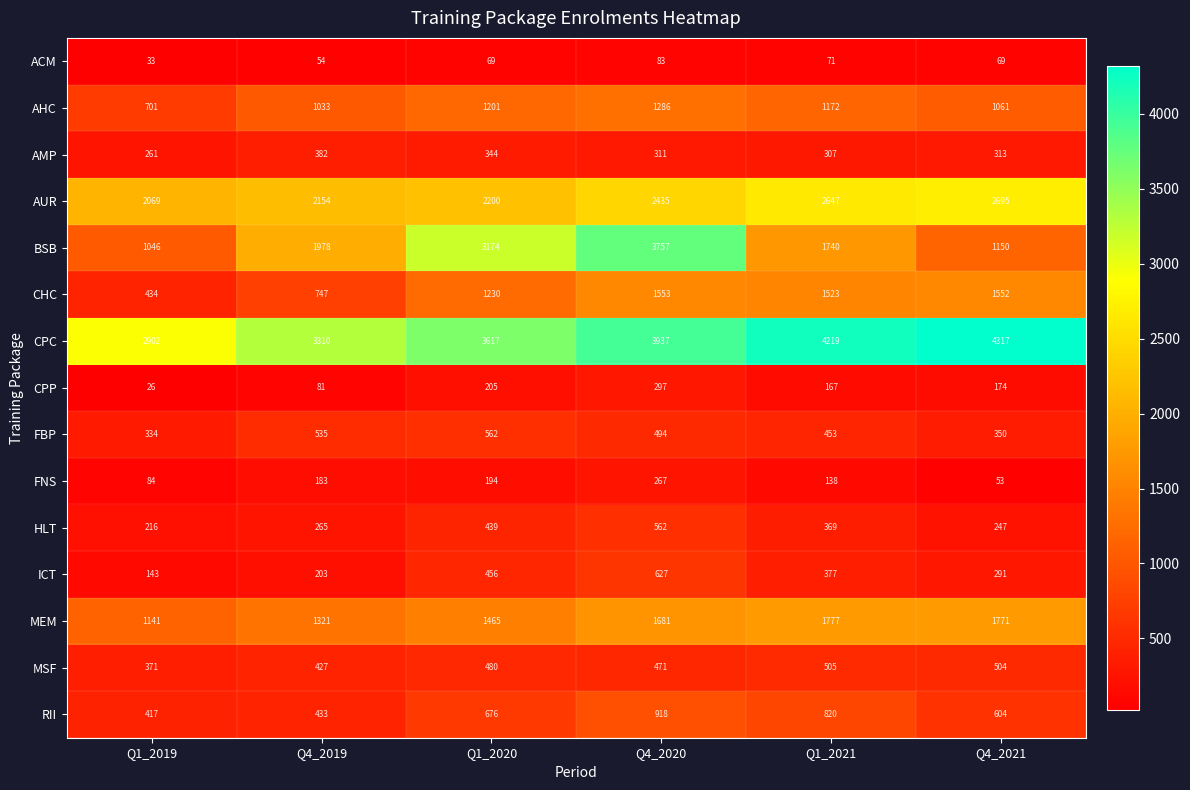

Rank the categories by HLT value from lowest to highest.

Q1_2019, Q4_2021, Q4_2019, Q1_2021, Q1_2020, Q4_2020